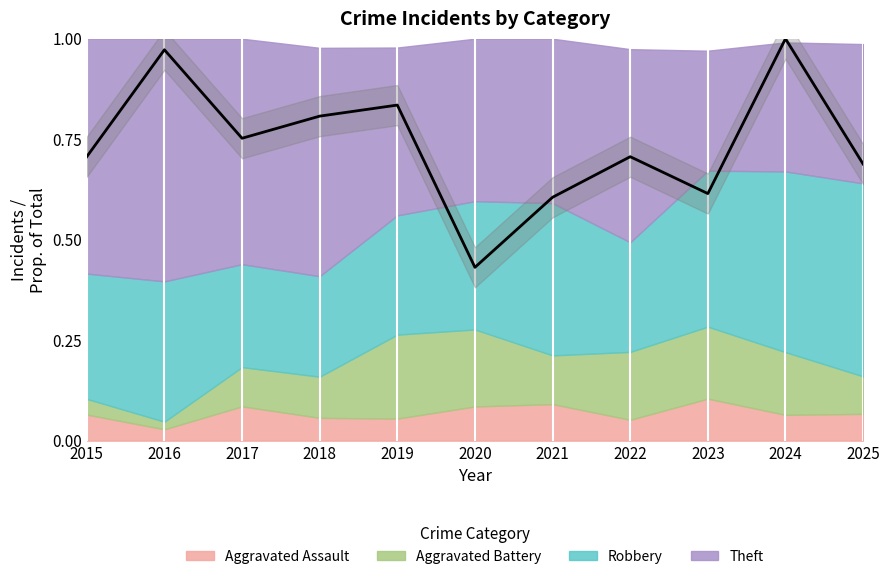

Does the chart have visible grid lines?

No